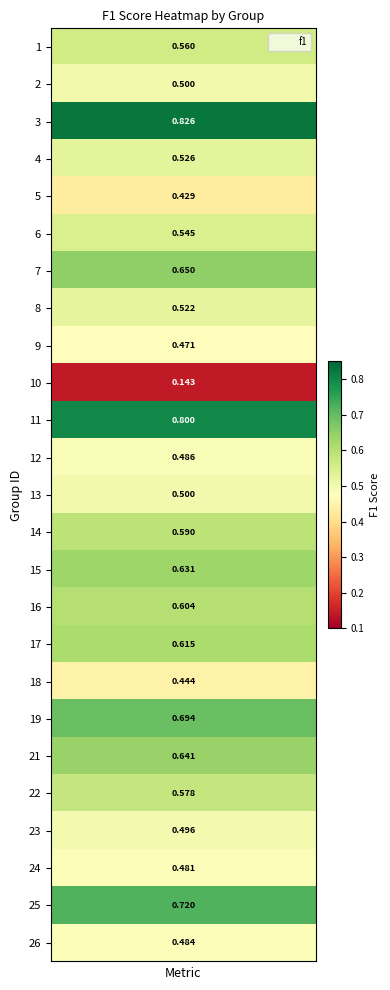

Between 7 and 4, which is larger?

7